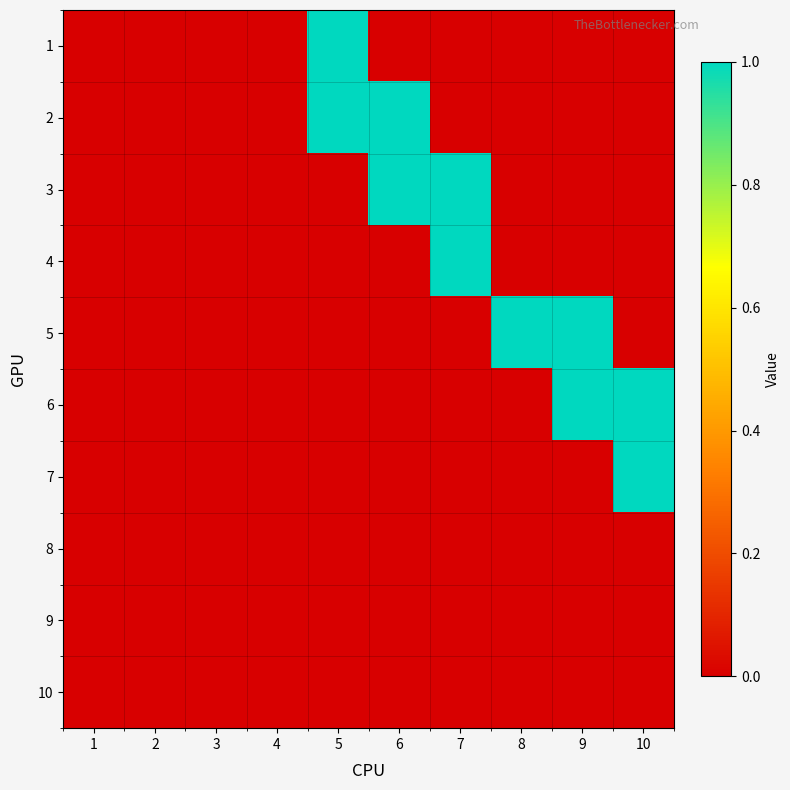

Reading left to right, extract all data points from this chart.

1: 1=0	2=0	3=0	4=0	5=1	6=0	7=0	8=0	9=0	10=0
2: 1=0	2=0	3=0	4=0	5=1	6=1	7=0	8=0	9=0	10=0
3: 1=0	2=0	3=0	4=0	5=0	6=1	7=1	8=0	9=0	10=0
4: 1=0	2=0	3=0	4=0	5=0	6=0	7=1	8=0	9=0	10=0
5: 1=0	2=0	3=0	4=0	5=0	6=0	7=0	8=1	9=1	10=0
6: 1=0	2=0	3=0	4=0	5=0	6=0	7=0	8=0	9=1	10=1
7: 1=0	2=0	3=0	4=0	5=0	6=0	7=0	8=0	9=0	10=1
8: 1=0	2=0	3=0	4=0	5=0	6=0	7=0	8=0	9=0	10=0
9: 1=0	2=0	3=0	4=0	5=0	6=0	7=0	8=0	9=0	10=0
10: 1=0	2=0	3=0	4=0	5=0	6=0	7=0	8=0	9=0	10=0